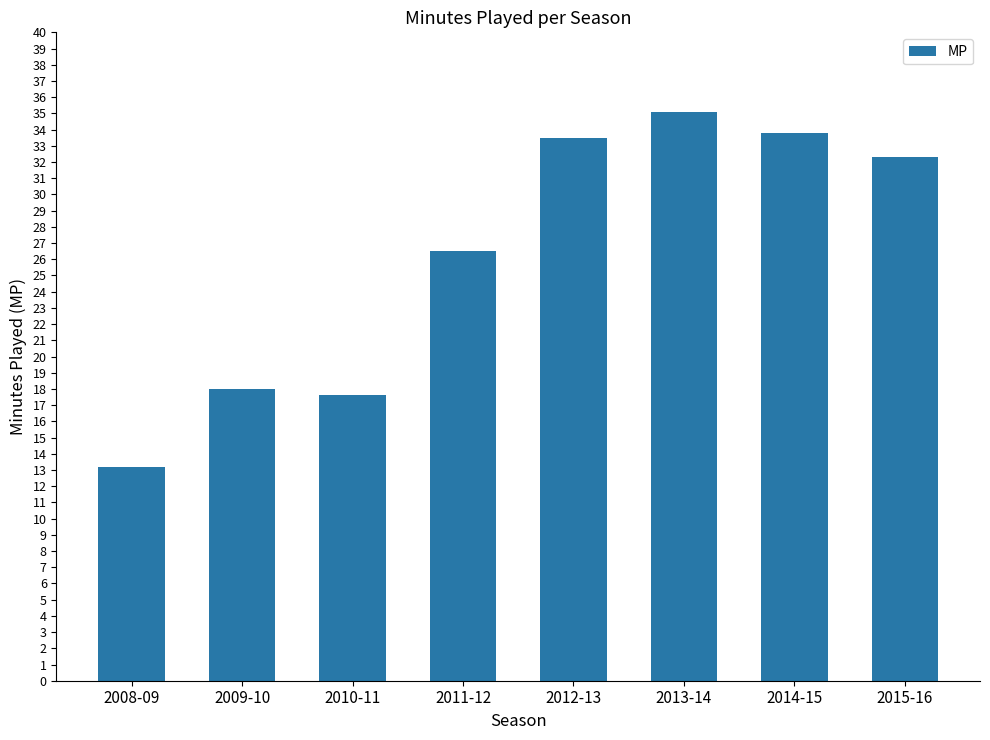

True or false: the data shows 32.3 at 2015-16.

True